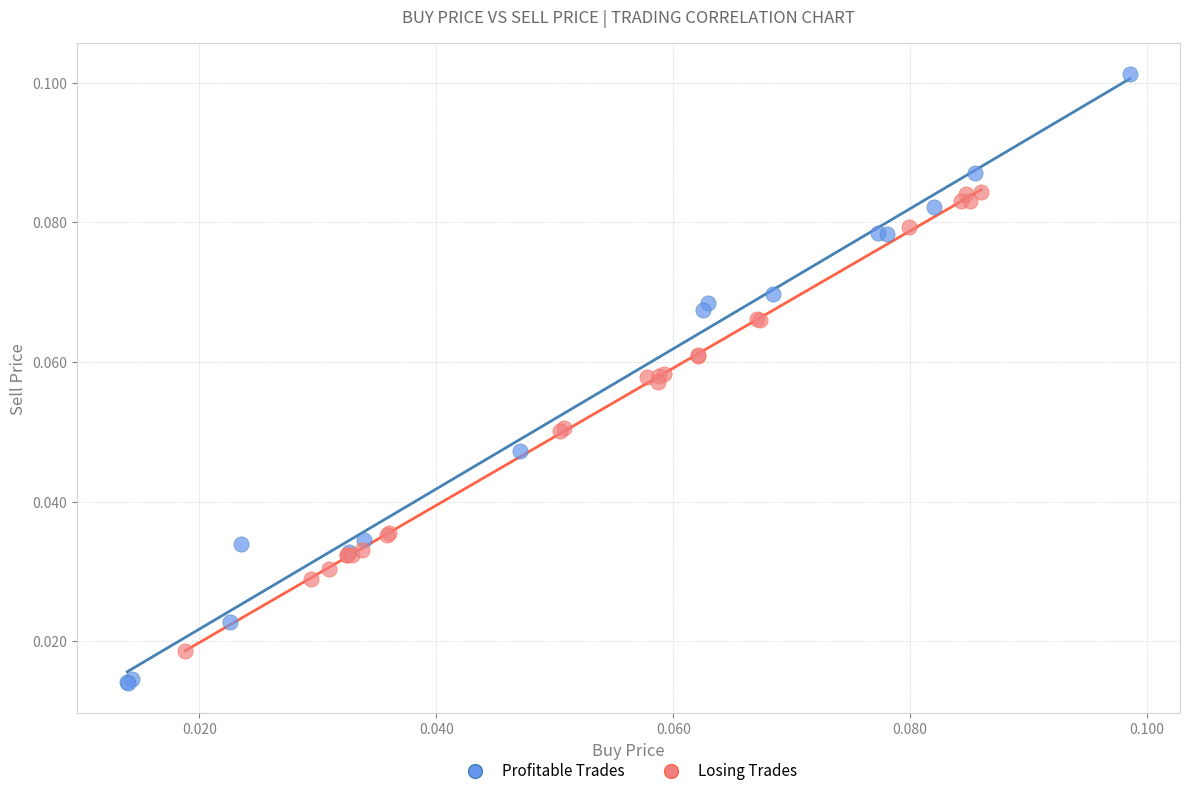

What are all the series names shown in the legend?

Profitable Trades, Losing Trades